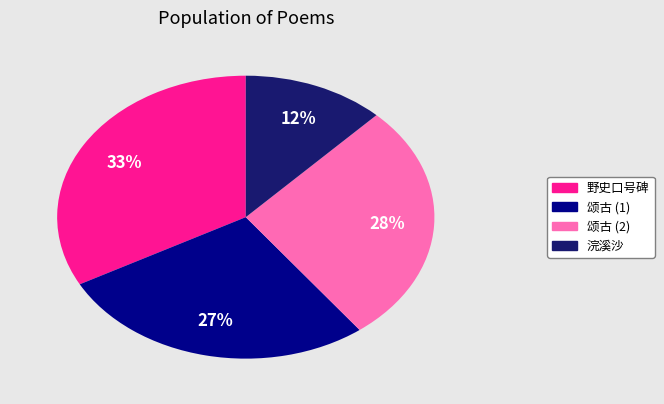

How many segments does this pie chart have?

4